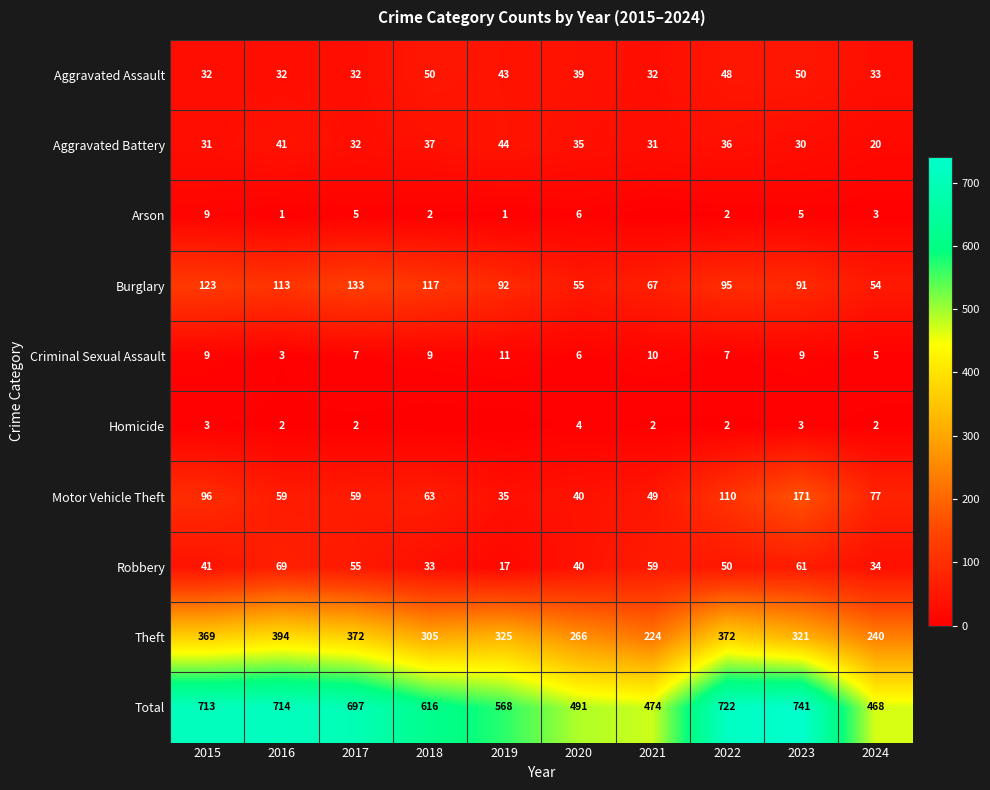

What is the lowest value of the Total series?

468